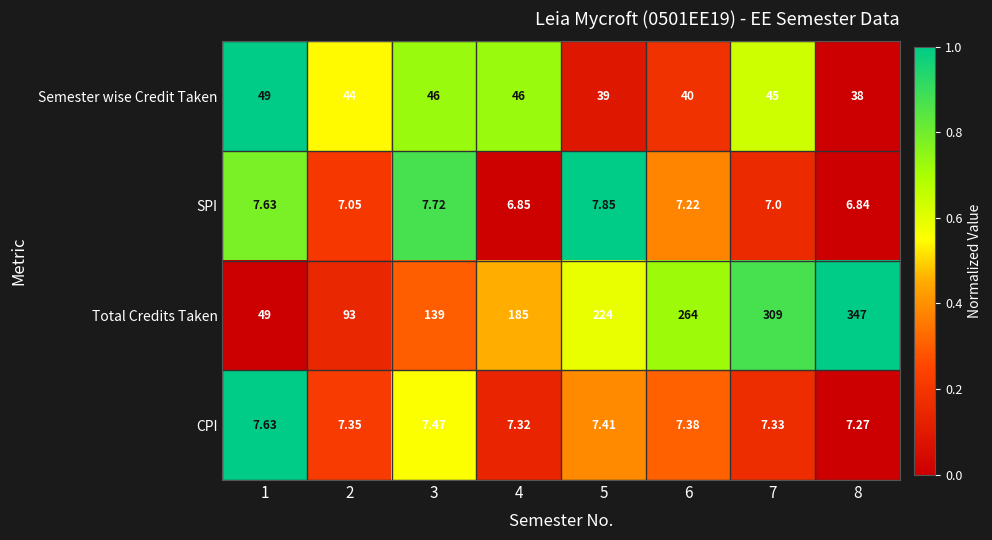

How many categories are shown in the chart?

8